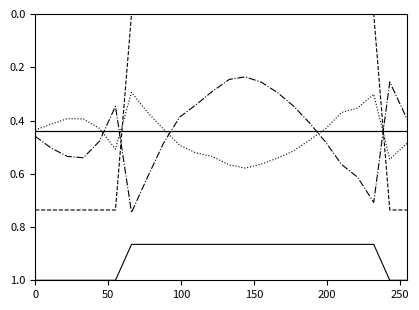

Does the chart display data point markers on the line(s)?

No